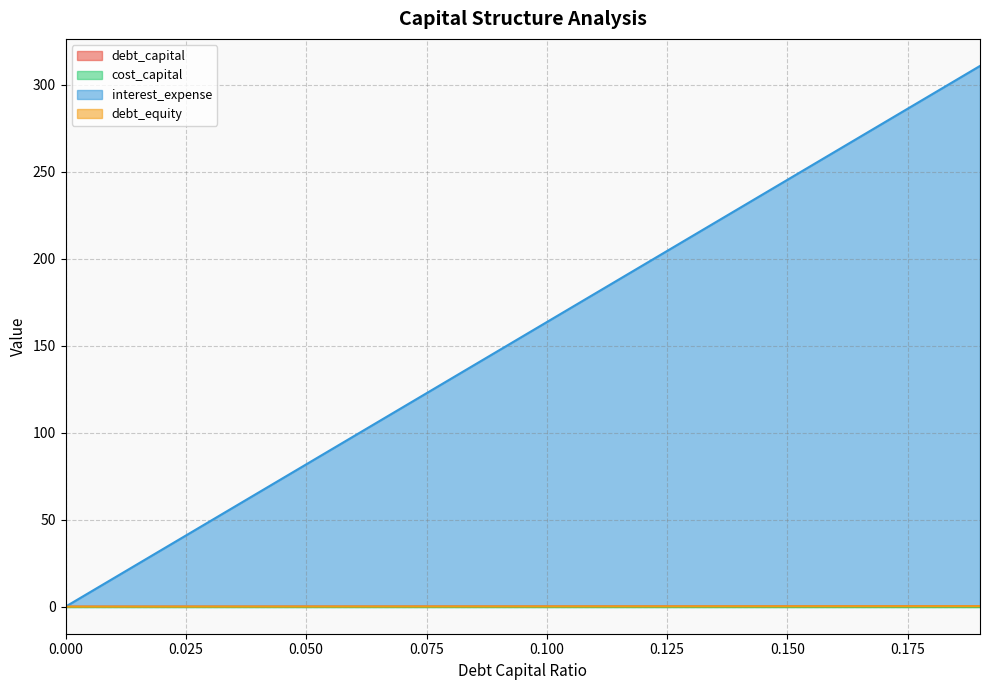

Does the chart have visible grid lines?

Yes